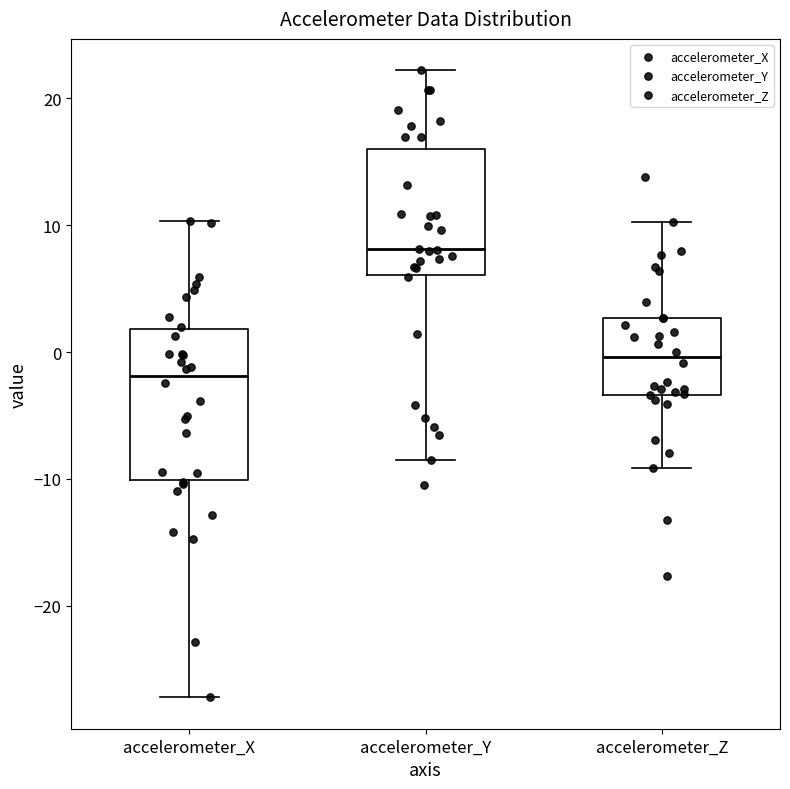

Where does the lower whisker of the box for accelerometer_X end on the y-axis? The values are not printed on the chart, so give them approximately, as read against the axis.

-27